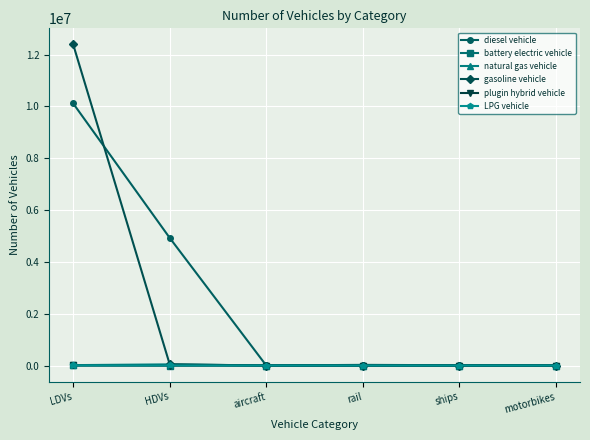

How many LPG vehicle values are between 0 and 3747?

5